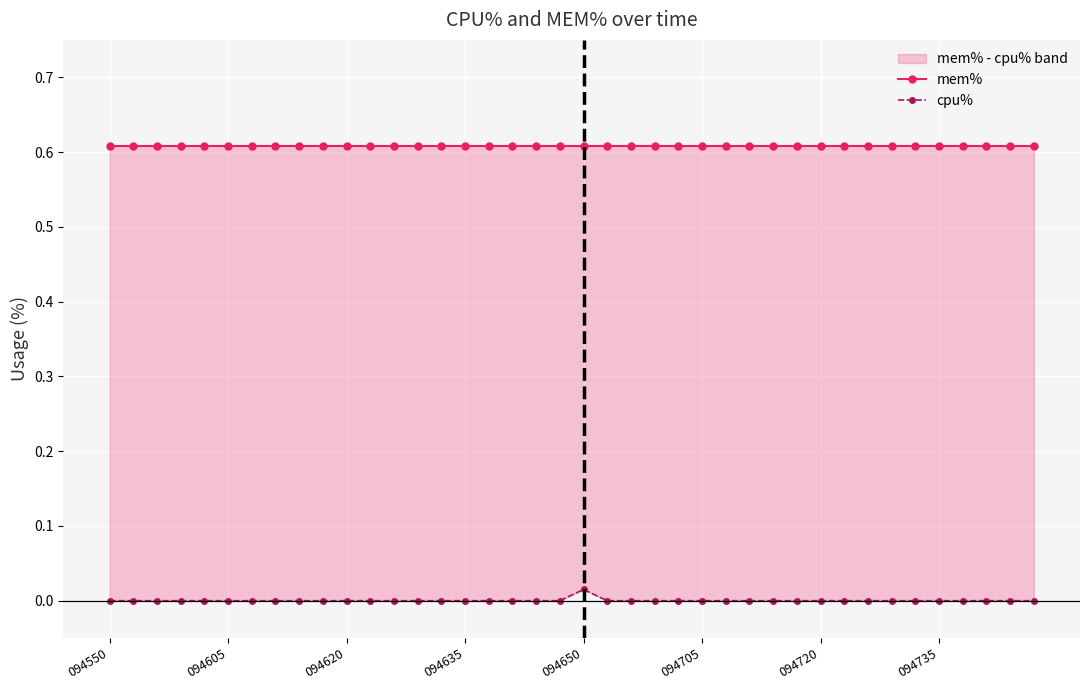

True or false: mem% and cpu% intersect in this chart.

False